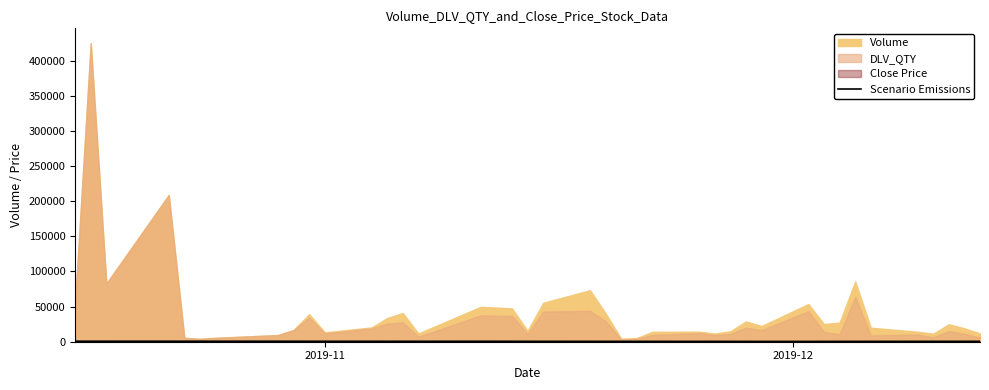

How many lines are shown in the chart?

1